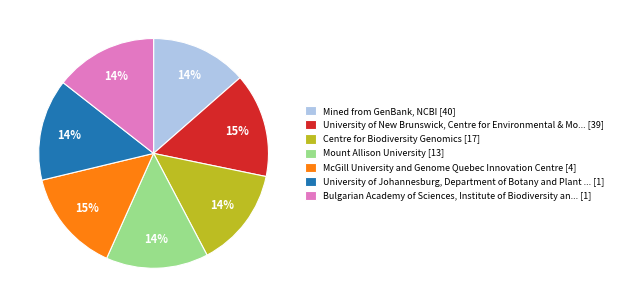

True or false: Bulgarian Academy of Sciences, Institute of Biodiversity an... [1] accounts for 14% of the total.

True